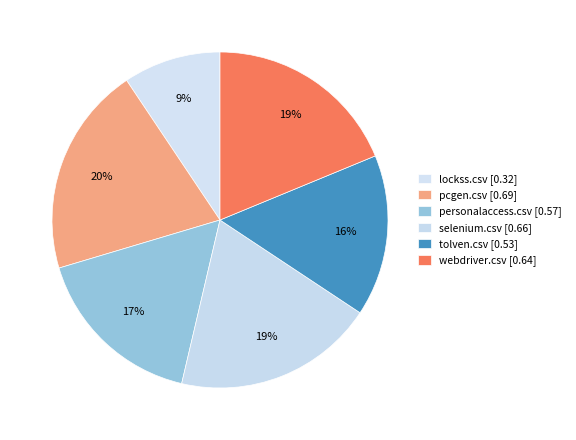

The selenium.csv slice represents 29% of the pie. True or false?

False